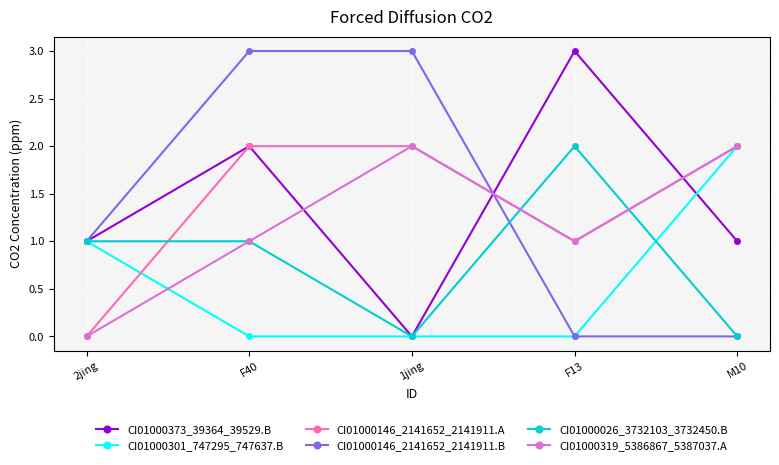

In CI01000319_5386867_5387037.A, how many points are lower than both neighbors (excluding endpoints)?

1